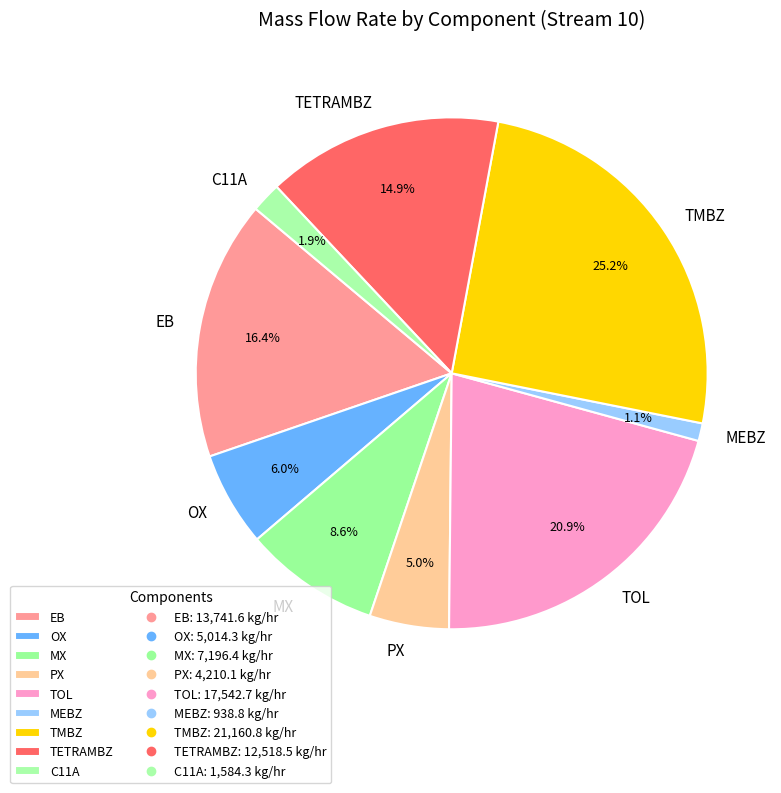

Count the number of slices in the pie.

9